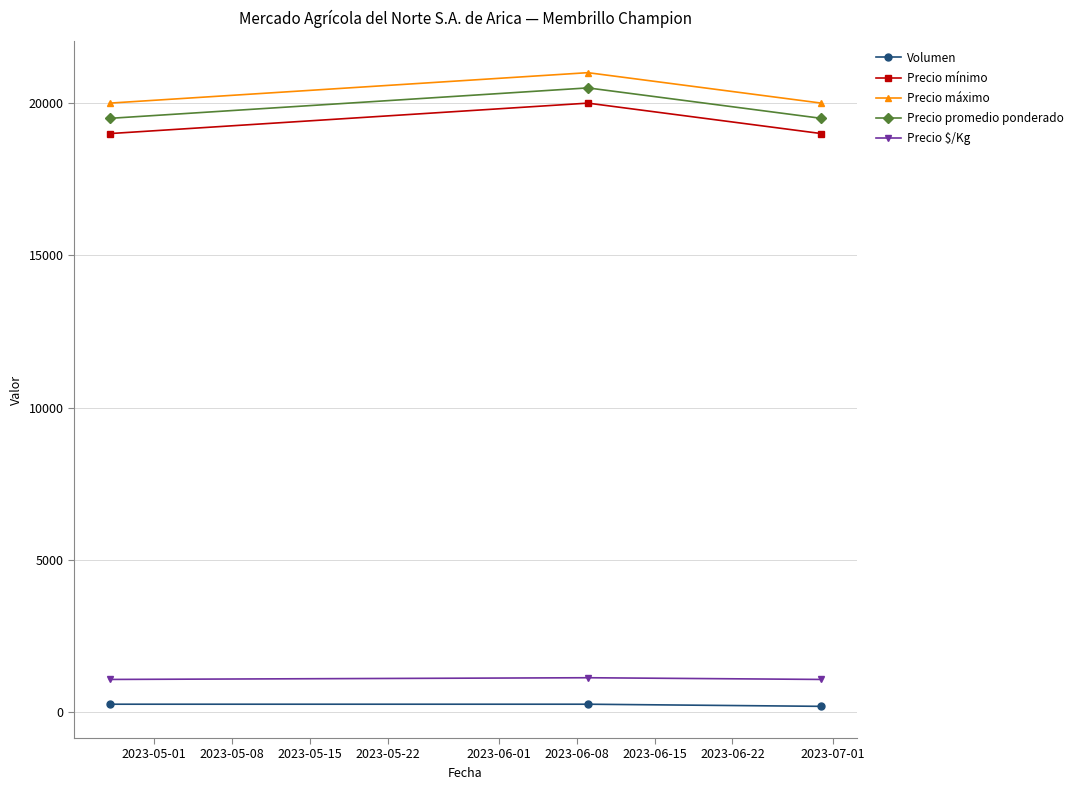

What is the greatest value displayed?

21000